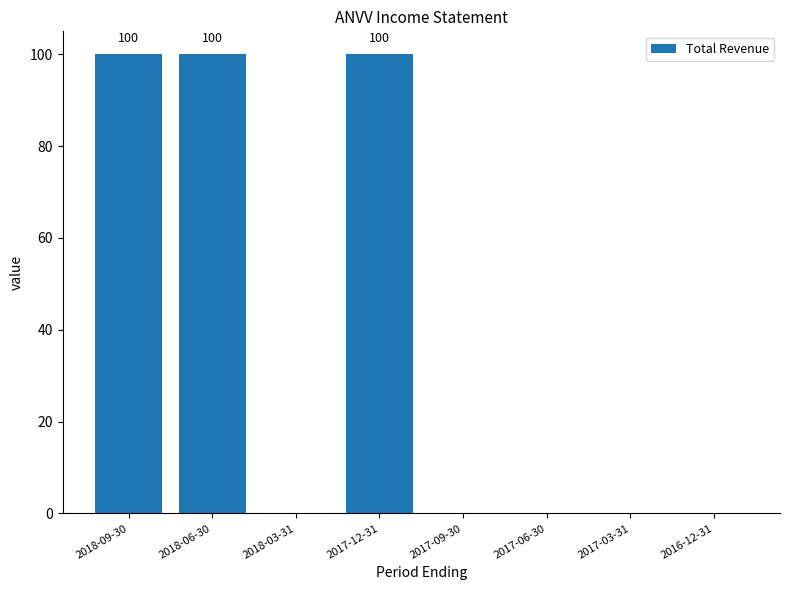

Is it true that the value at 2017-12-31 is 100?

True